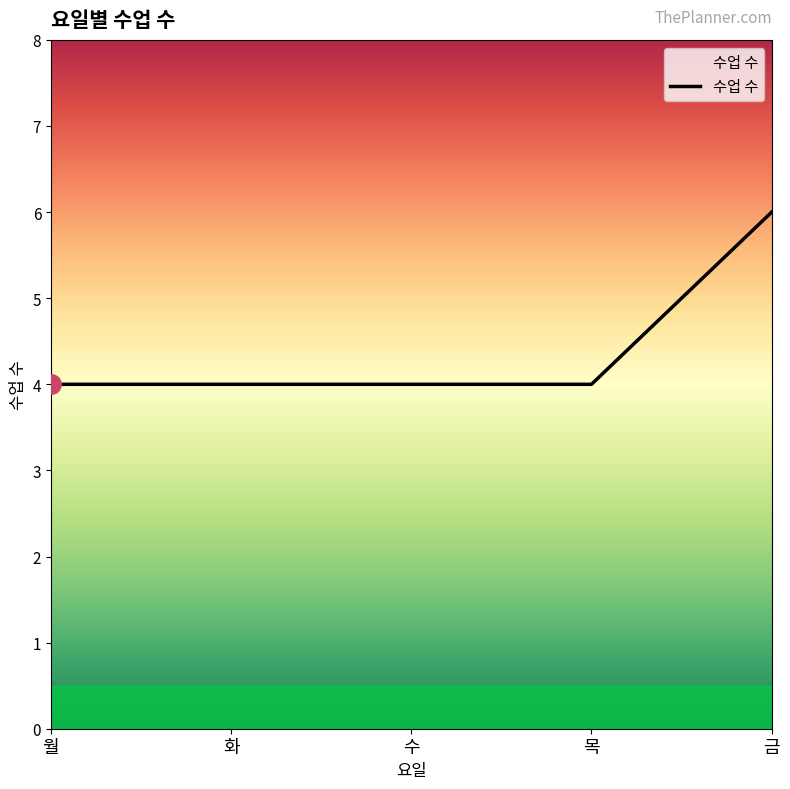

Which has a higher value, 목 or 금?

금